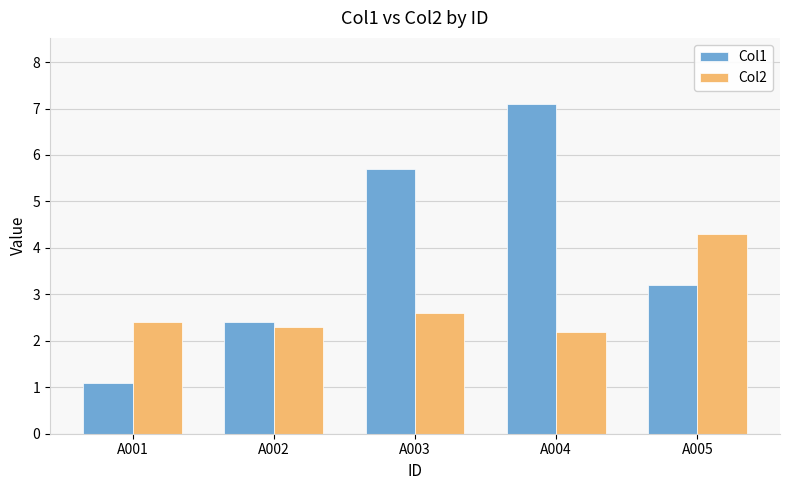

At which label does Col1 reach its peak?

A004